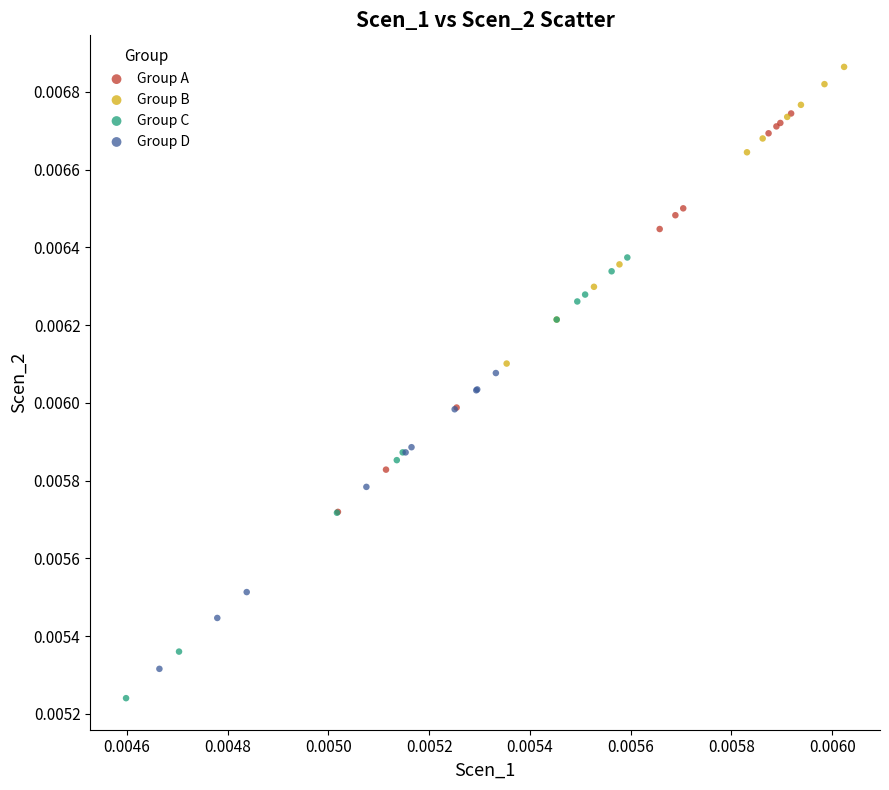

Which series contains the lowest Y value?

Group C